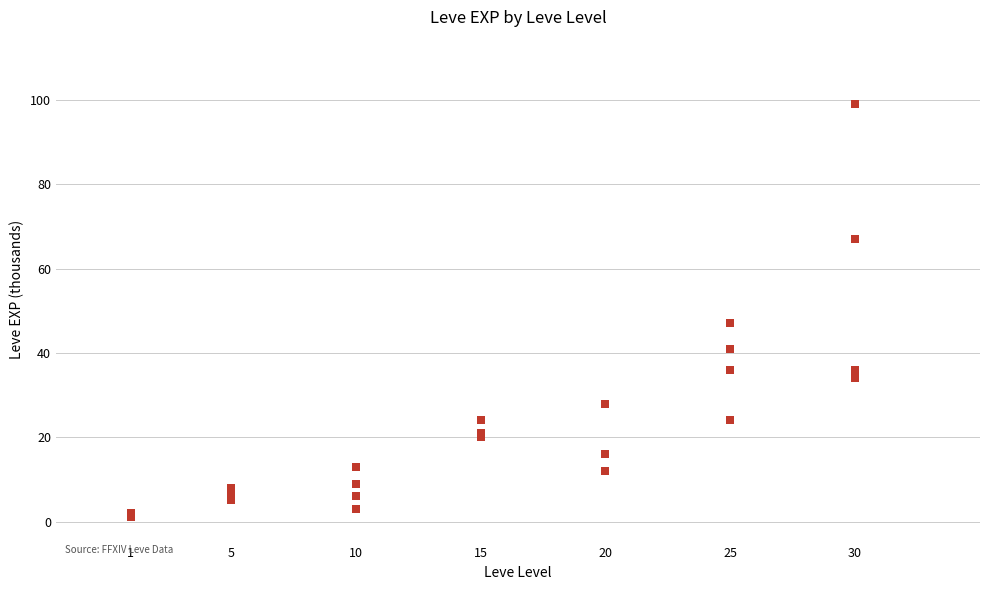

What Y value in the scatter plot is closest to 50?

47